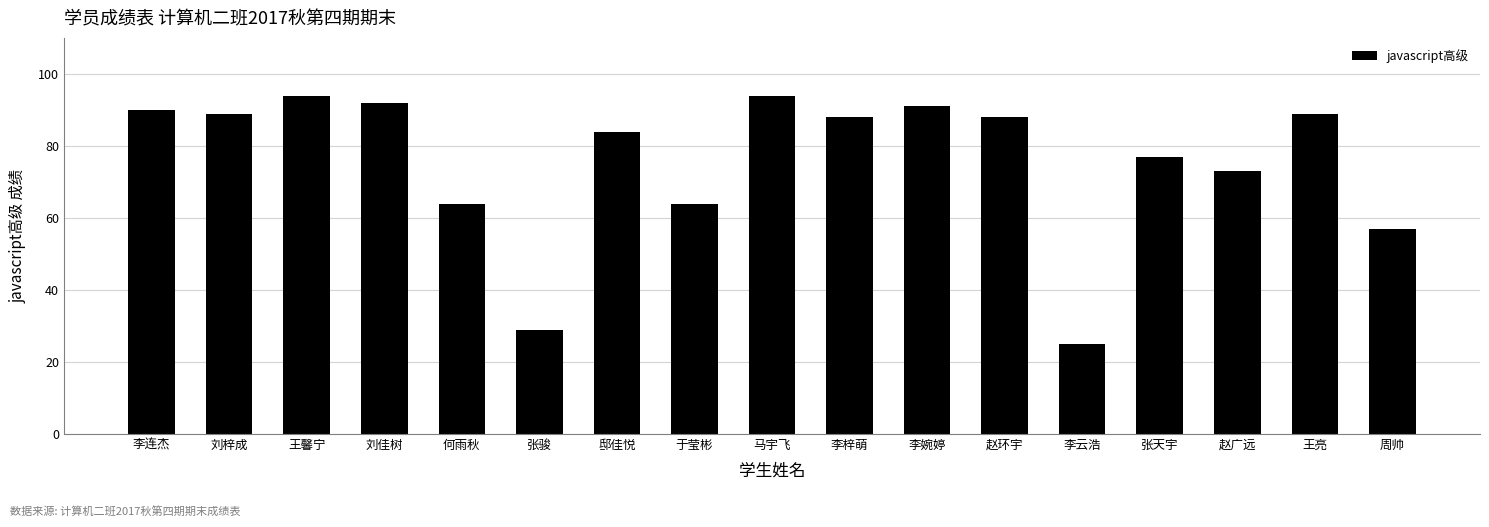

The value at 马宇飞 is 94. True or false?

True